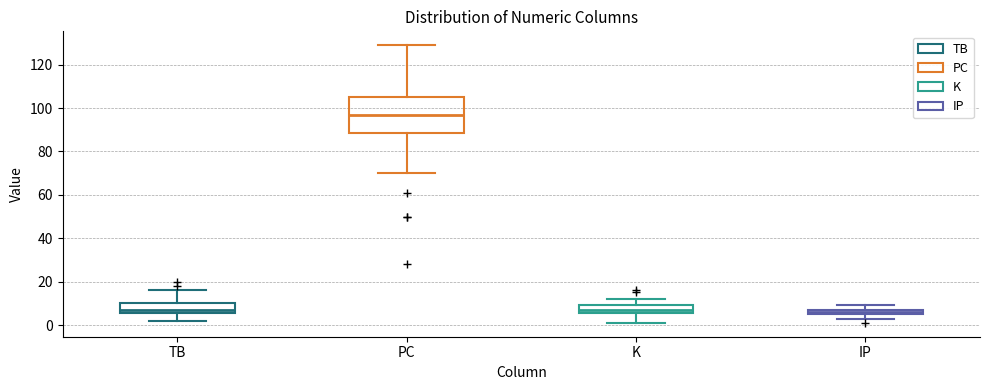

Comparing the boxes themselves (not the whiskers), which one is the tallest?

PC